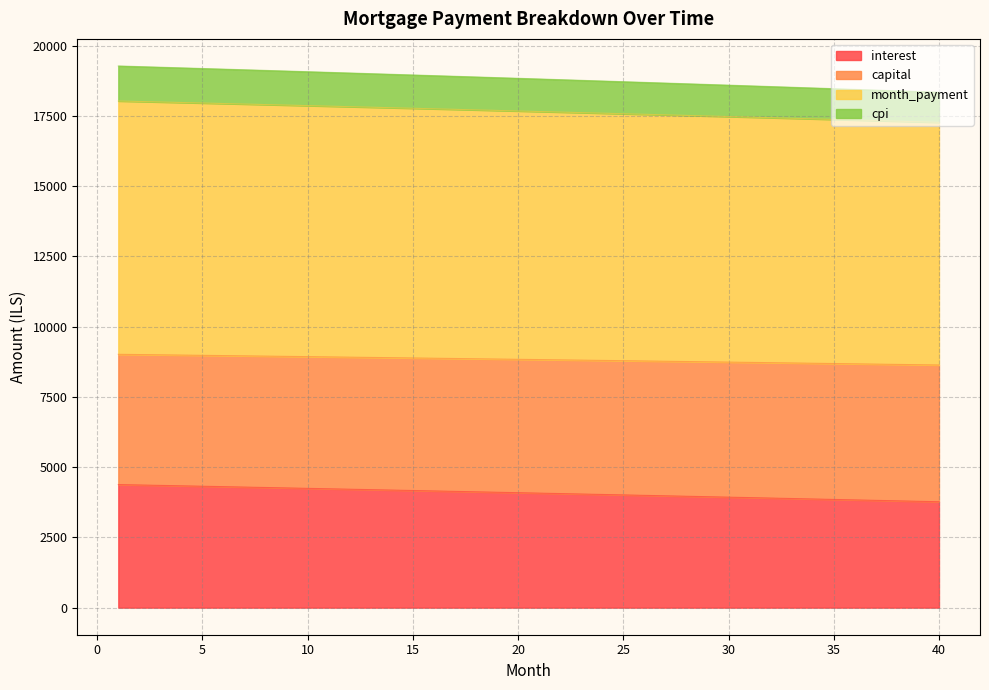

Read the month_payment value at 5.

8979.5